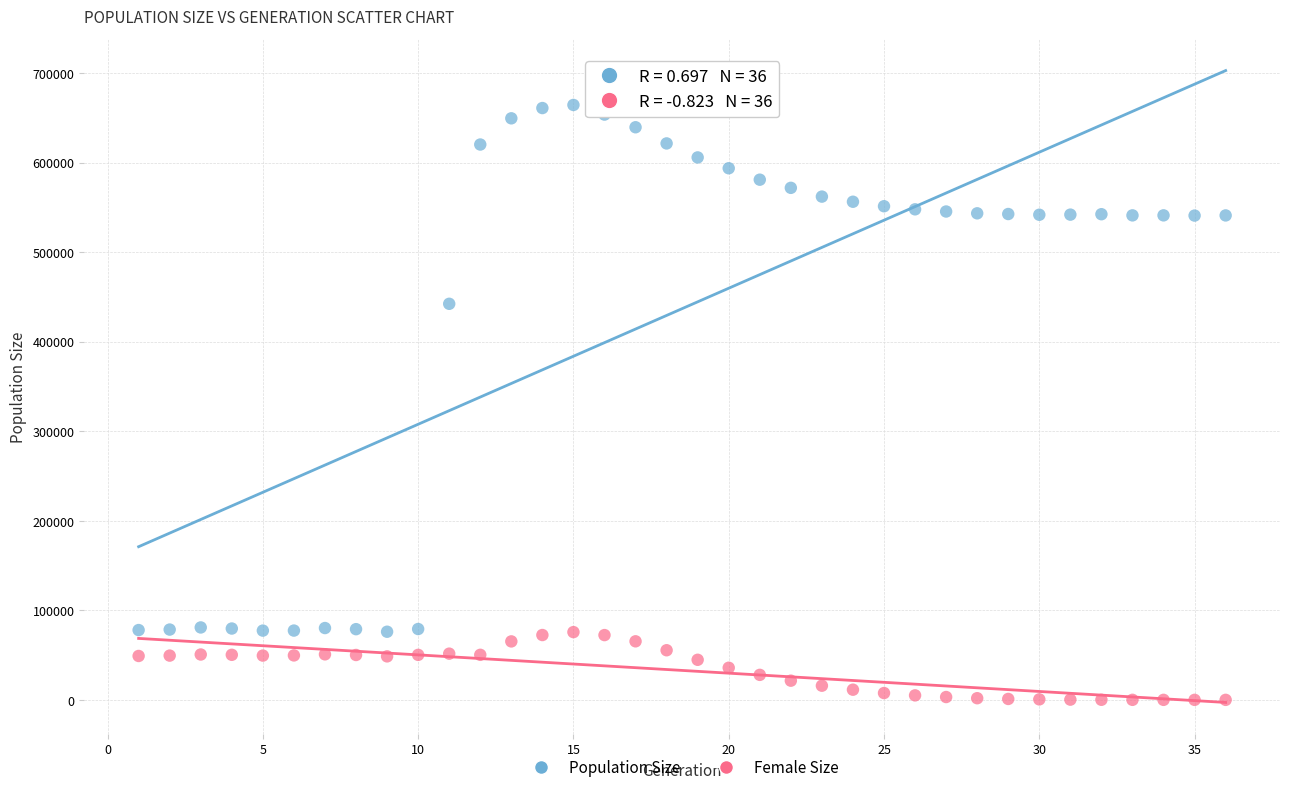

Which series reaches the maximum Y coordinate?

Population Size